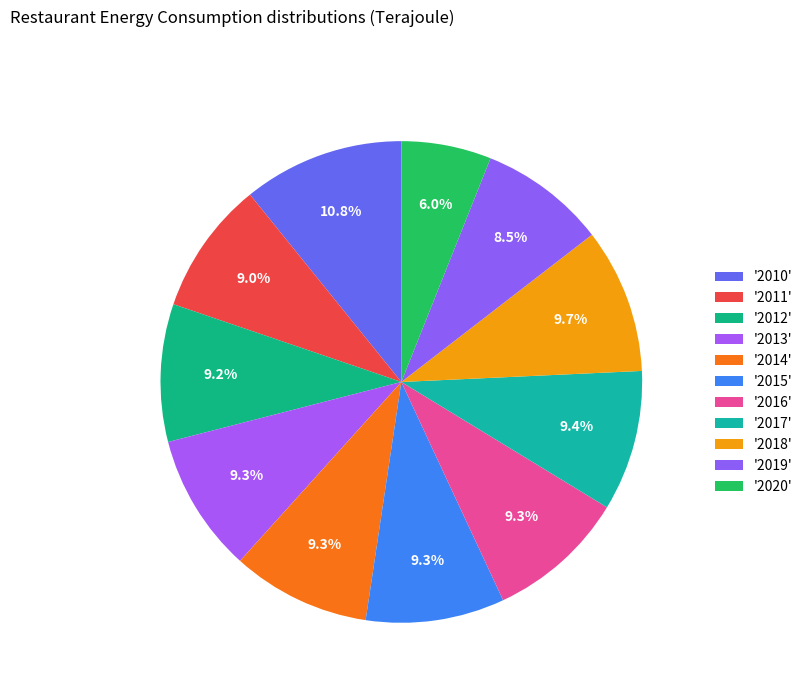

Count the number of slices in the pie.

11